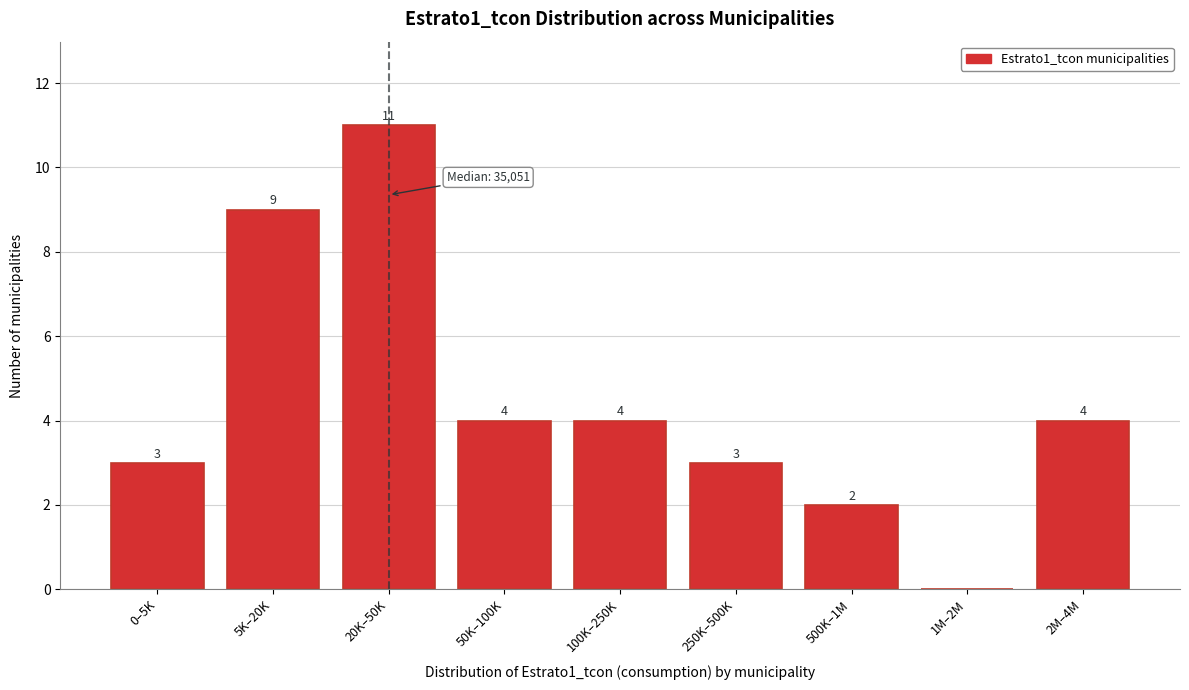

Reading right to left, transcribe all the data shown in this chart.

2M–4M=4	1M–2M=0	500K–1M=2	250K–500K=3	100K–250K=4	50K–100K=4	20K–50K=11	5K–20K=9	0–5K=3